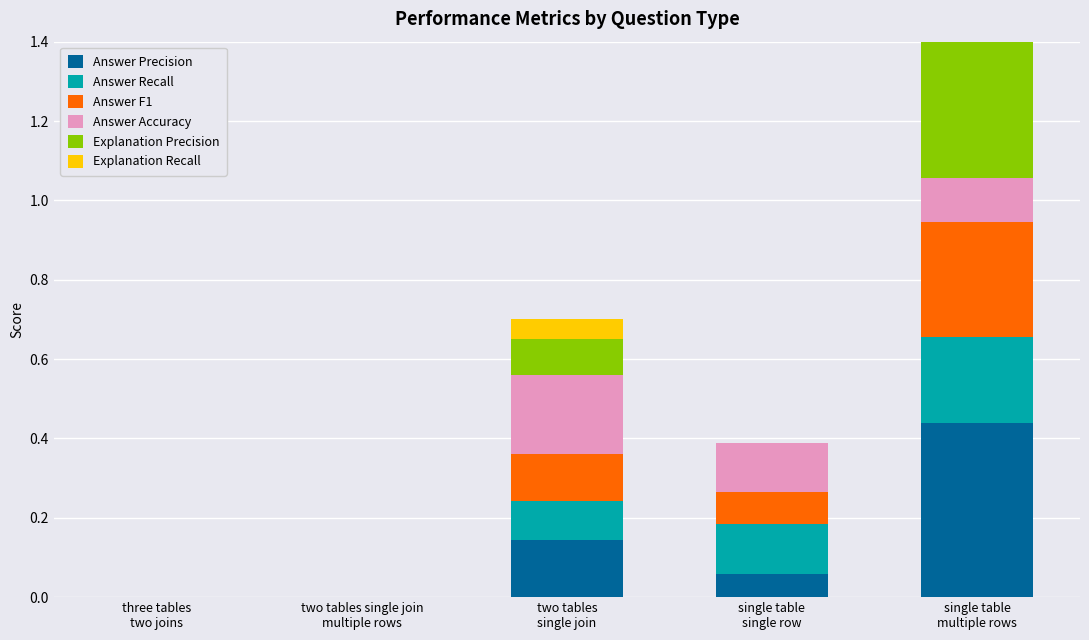

What is the difference between the highest and lowest values at single table
single row?

0.1